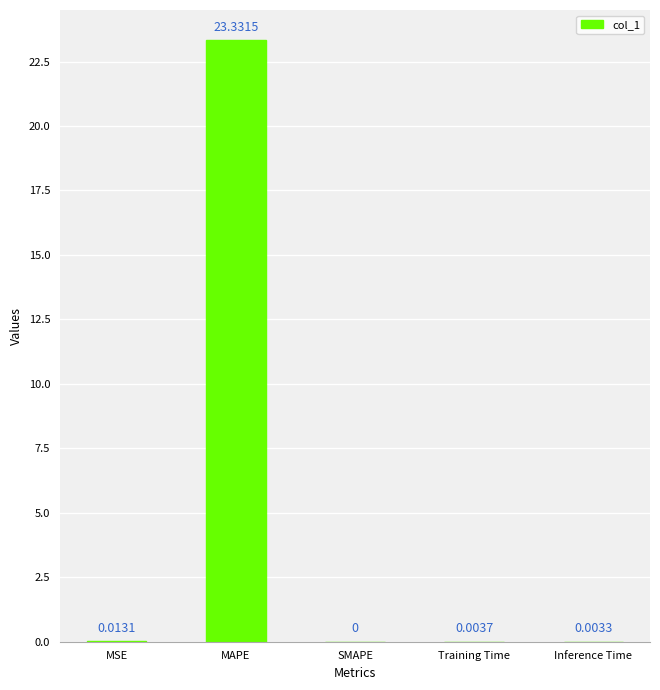

What is the greatest value displayed?

23.3